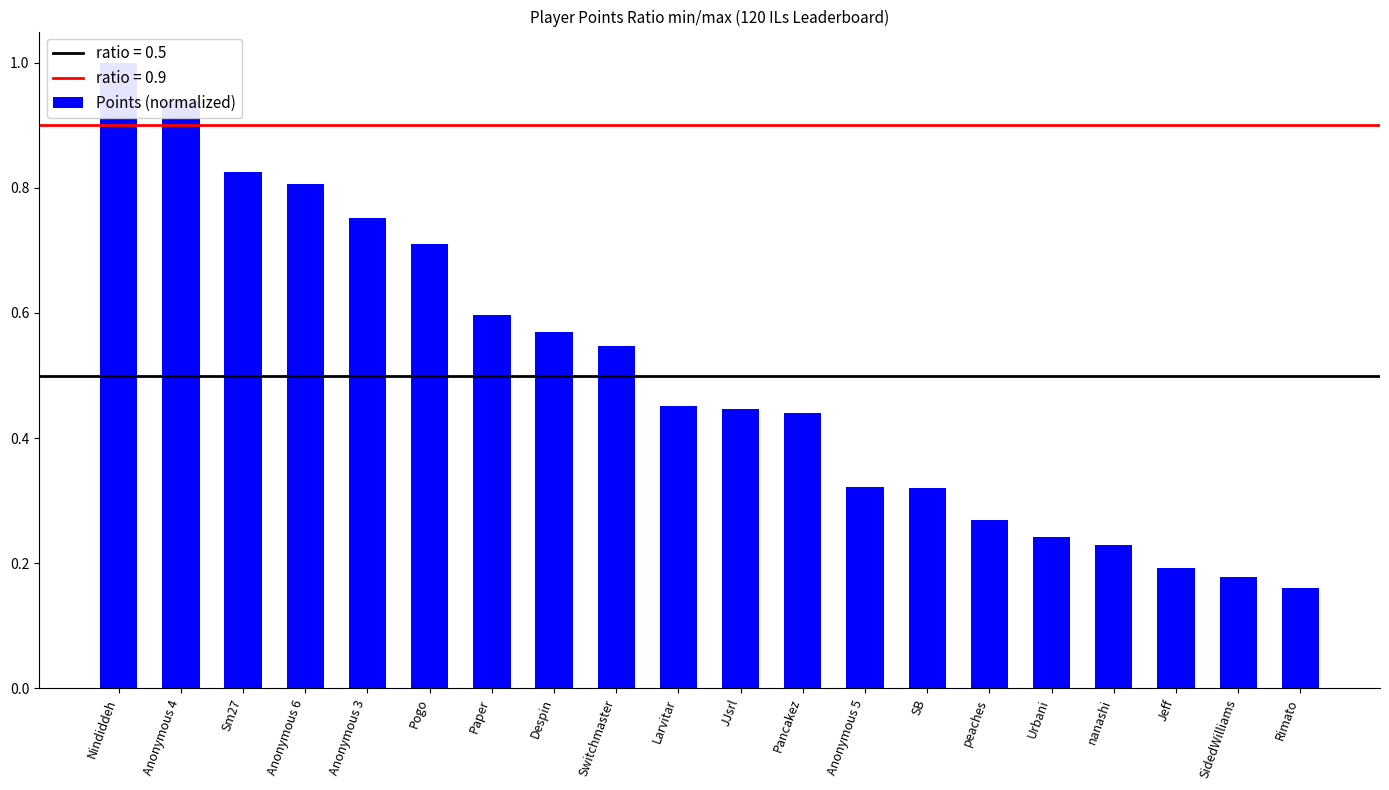

What is the difference between the values at Anonymous 3 and Anonymous 5?

0.4